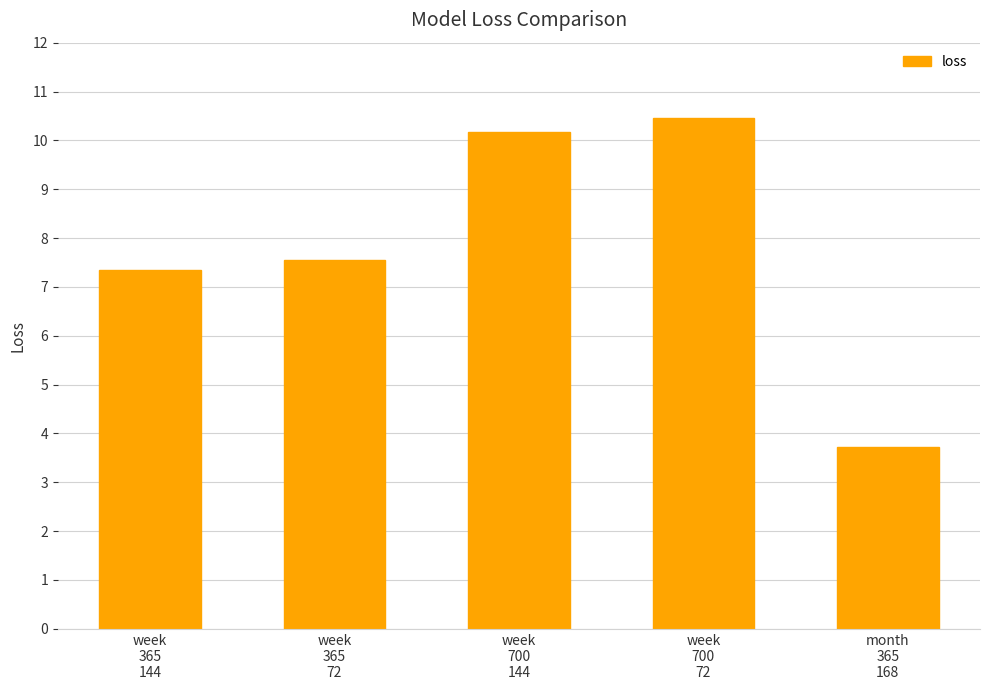

What is the minimum value shown in the chart?

3.7